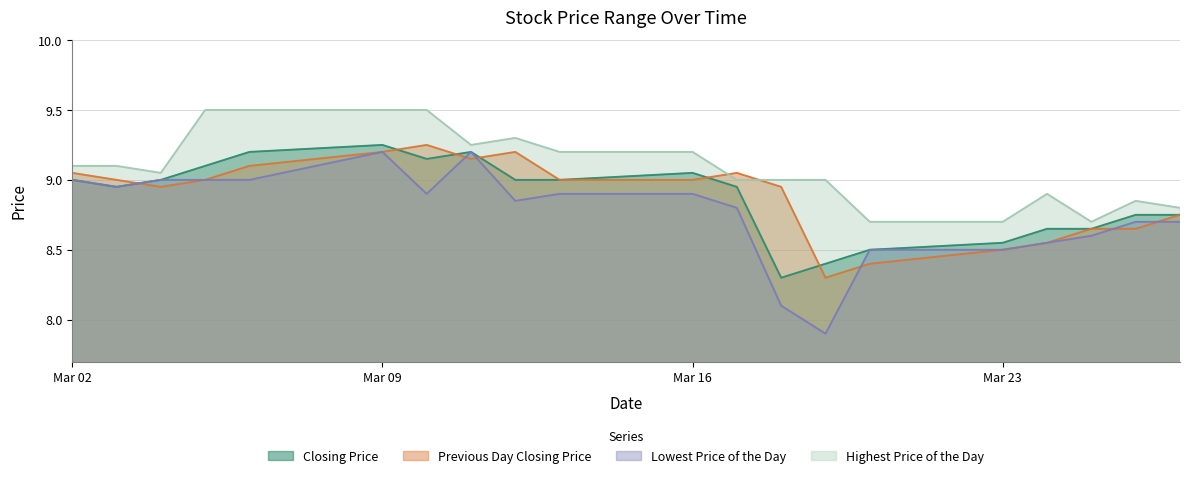

What is the average value of the Highest Price of the Day series?

9.1